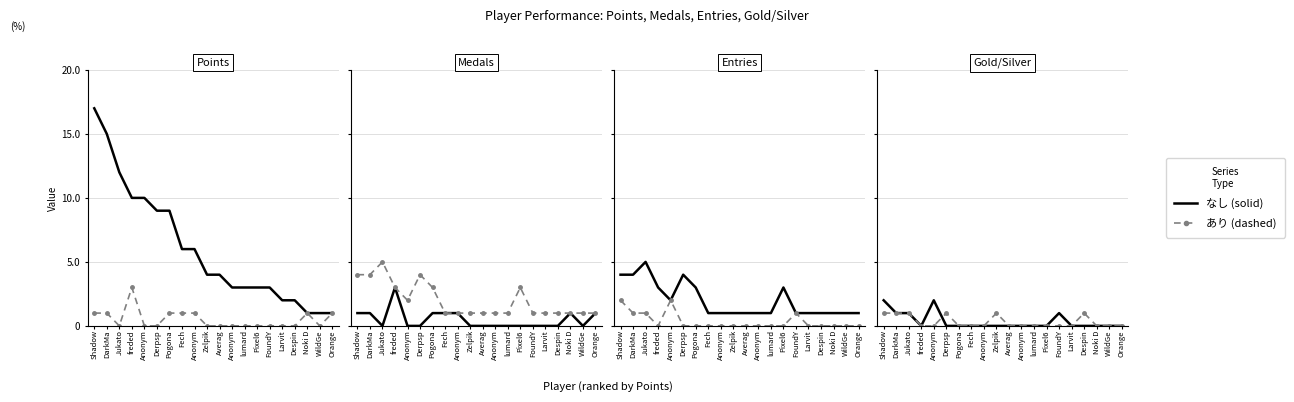

What is the approximate value of Entries at Pixel6?

3